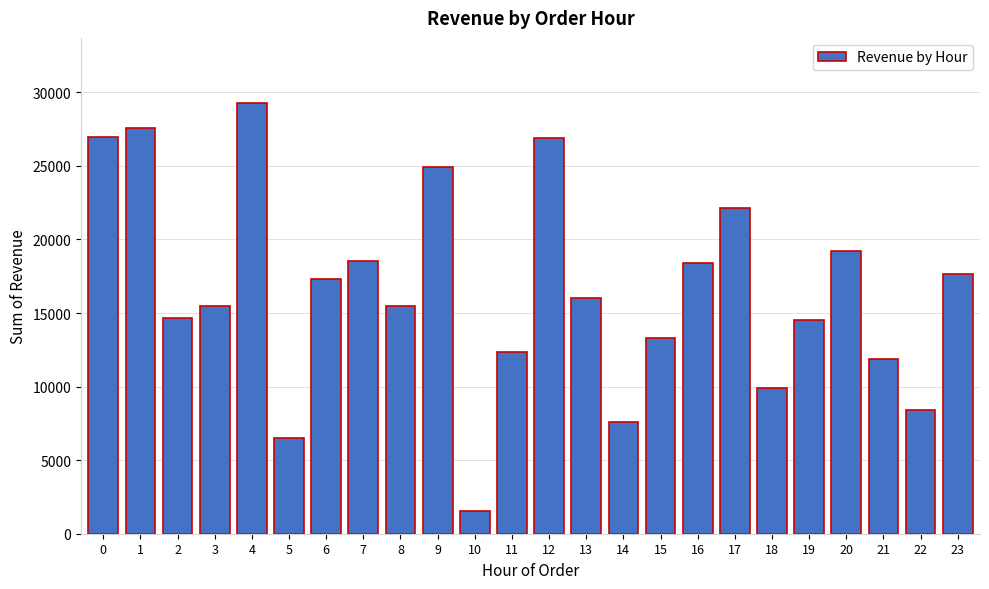

What is the difference between the maximum and minimum values?

27734